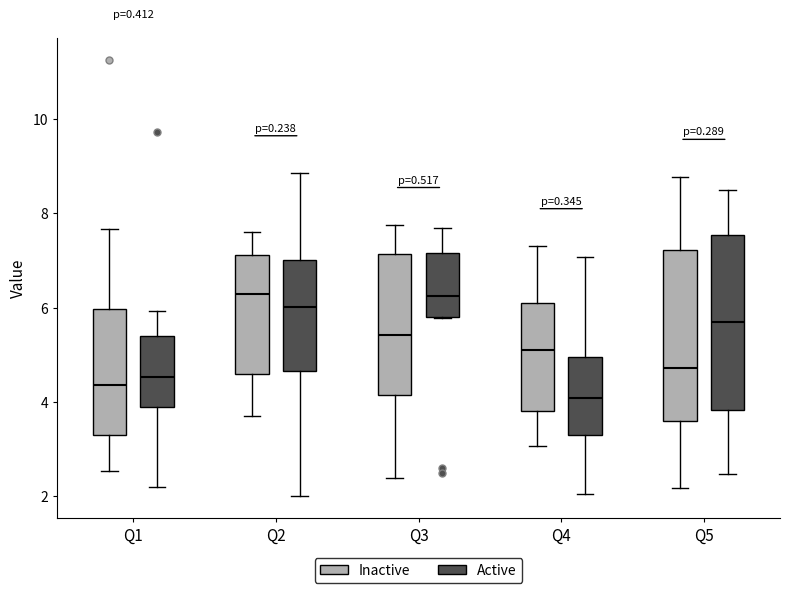

Reading left to right, read every box against the y-axis: the position of its median line, the range the box covers, and the ends of its whiskers. The values are not printed on the chart, so give them approximately, as read against the axis.

Q1 (Inactive): median 4.4, box 3.2 to 6.0, whiskers 2.6 to 7.6
Q1 (Active): median 4.6, box 3.8 to 5.4, whiskers 2.2 to 6.0
Q2 (Inactive): median 6.4, box 4.6 to 7.2, whiskers 3.8 to 7.6
Q2 (Active): median 6.0, box 4.6 to 7.0, whiskers 2.0 to 8.8
Q3 (Inactive): median 5.4, box 4.2 to 7.2, whiskers 2.4 to 7.8
Q3 (Active): median 6.2, box 5.8 to 7.2, whiskers 5.8 to 7.6
Q4 (Inactive): median 5.2, box 3.8 to 6.2, whiskers 3.0 to 7.4
Q4 (Active): median 4.0, box 3.2 to 5.0, whiskers 2.0 to 7.0
Q5 (Inactive): median 4.8, box 3.6 to 7.2, whiskers 2.2 to 8.8
Q5 (Active): median 5.6, box 3.8 to 7.6, whiskers 2.4 to 8.6